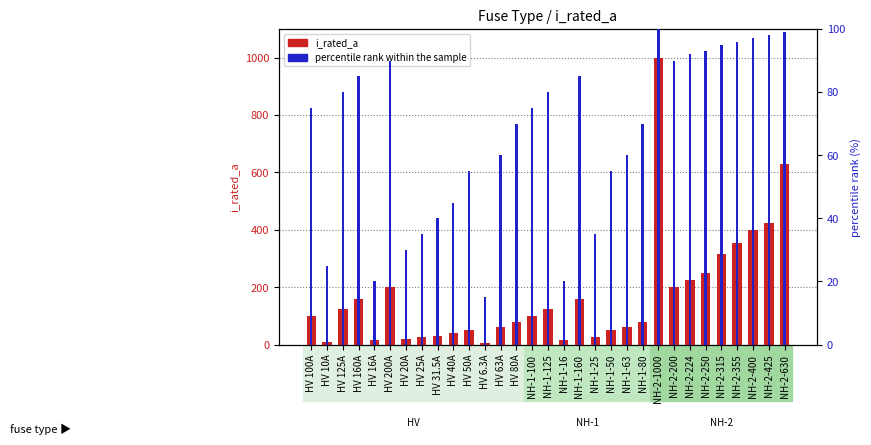

How many data points in percentile rank within the sample are above 75?

14